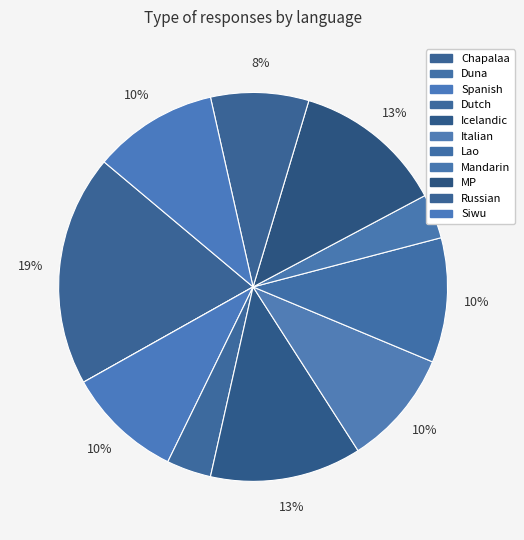

Is the sum of Russian and Duna greater than half?

No